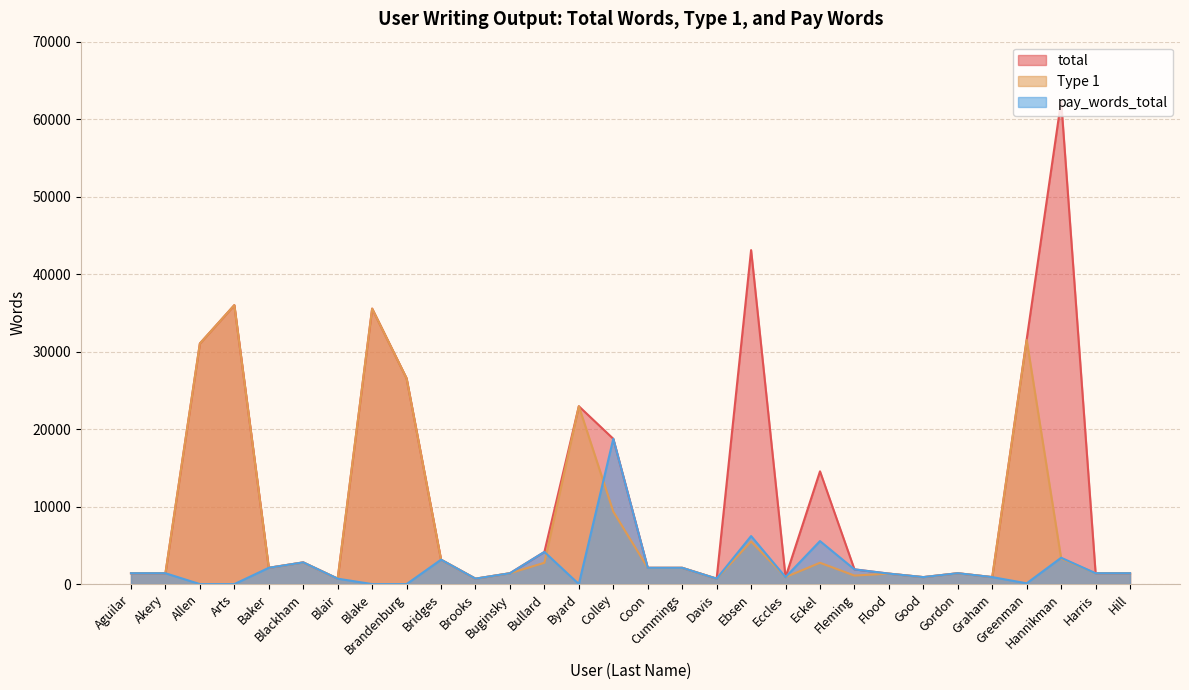

Reading left to right, transcribe all the data shown in this chart.

total: Aguilar=1400	Akery=1400	Allen=31050	Arts=36000	Baker=2100	Blackham=2800	Blair=700	Blake=35550	Brandenburg=26550	Bridges=3150	Brooks=700	Buginsky=1400	Bullard=4150	Byard=22950	Colley=18750	Coon=2100	Cummings=2100	Davis=700	Ebsen=43100	Eccles=900	Eckel=14550	Fleming=1900	Flood=1350	Good=900	Gordon=1400	Graham=900	Greenman=31600	Hannikman=62350	Harris=1400	Hill=1400
Type 1: Aguilar=1400	Akery=1400	Allen=31050	Arts=36000	Baker=2100	Blackham=2800	Blair=700	Blake=35550	Brandenburg=26550	Bridges=3150	Brooks=700	Buginsky=1400	Bullard=2750	Byard=22950	Colley=9350	Coon=2100	Cummings=2100	Davis=700	Ebsen=5500	Eccles=900	Eckel=2750	Fleming=1100	Flood=1350	Good=900	Gordon=1400	Graham=900	Greenman=31500	Hannikman=3300	Harris=1400	Hill=1400
pay_words_total: Aguilar=1400	Akery=1400	Allen=0	Arts=0	Baker=2100	Blackham=2800	Blair=700	Blake=0	Brandenburg=0	Bridges=3150	Brooks=700	Buginsky=1400	Bullard=4150	Byard=0	Colley=18750	Coon=2100	Cummings=2100	Davis=700	Ebsen=6200	Eccles=900	Eckel=5550	Fleming=1900	Flood=1350	Good=900	Gordon=1400	Graham=900	Greenman=100	Hannikman=3400	Harris=1400	Hill=1400